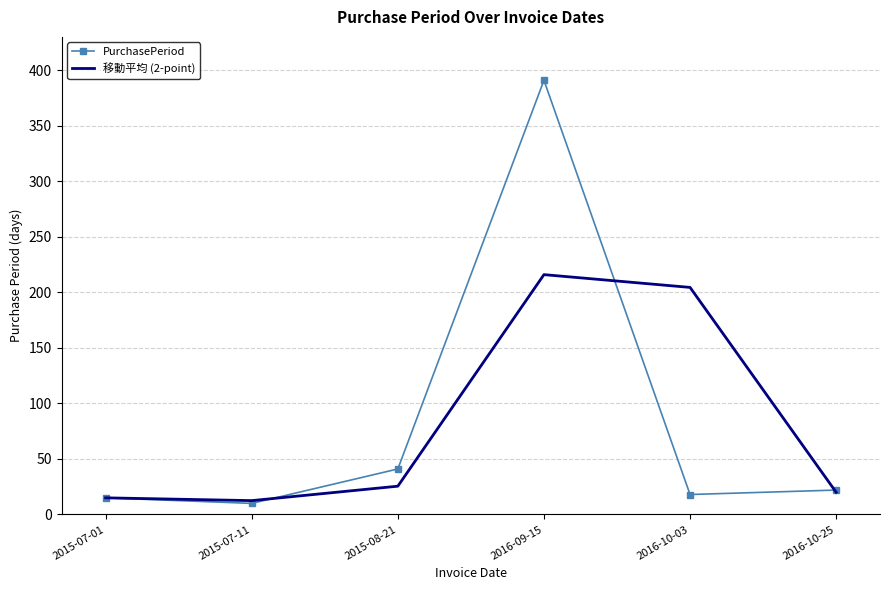

Is the value of PurchasePeriod at 2015-08-21 greater than the value of 移動平均 (2-point) at 2016-09-15?

No